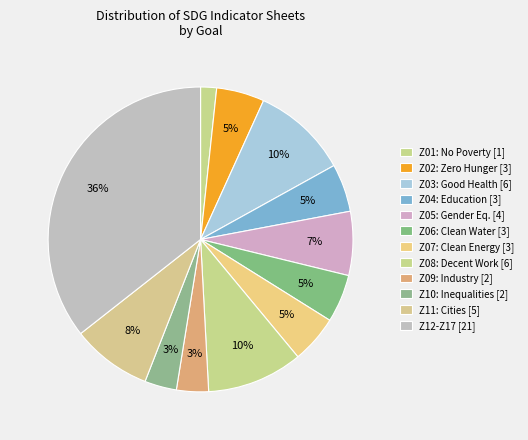

How many segments does this pie chart have?

12